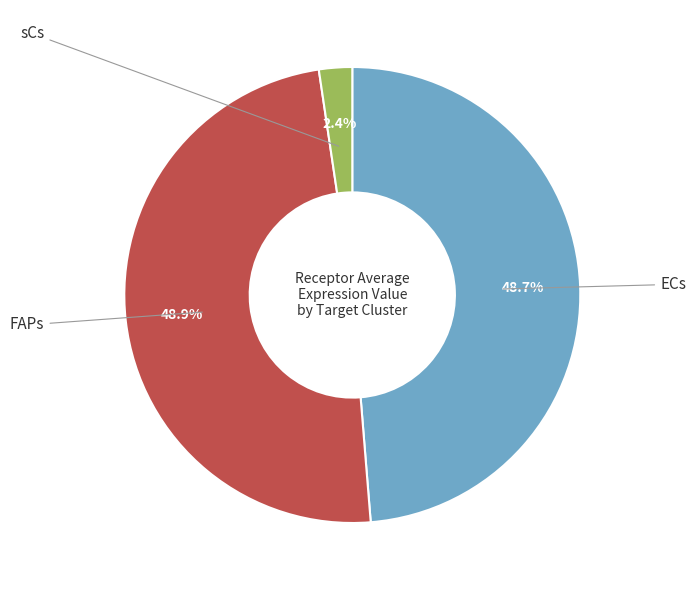

Does any single category account for the majority?

No